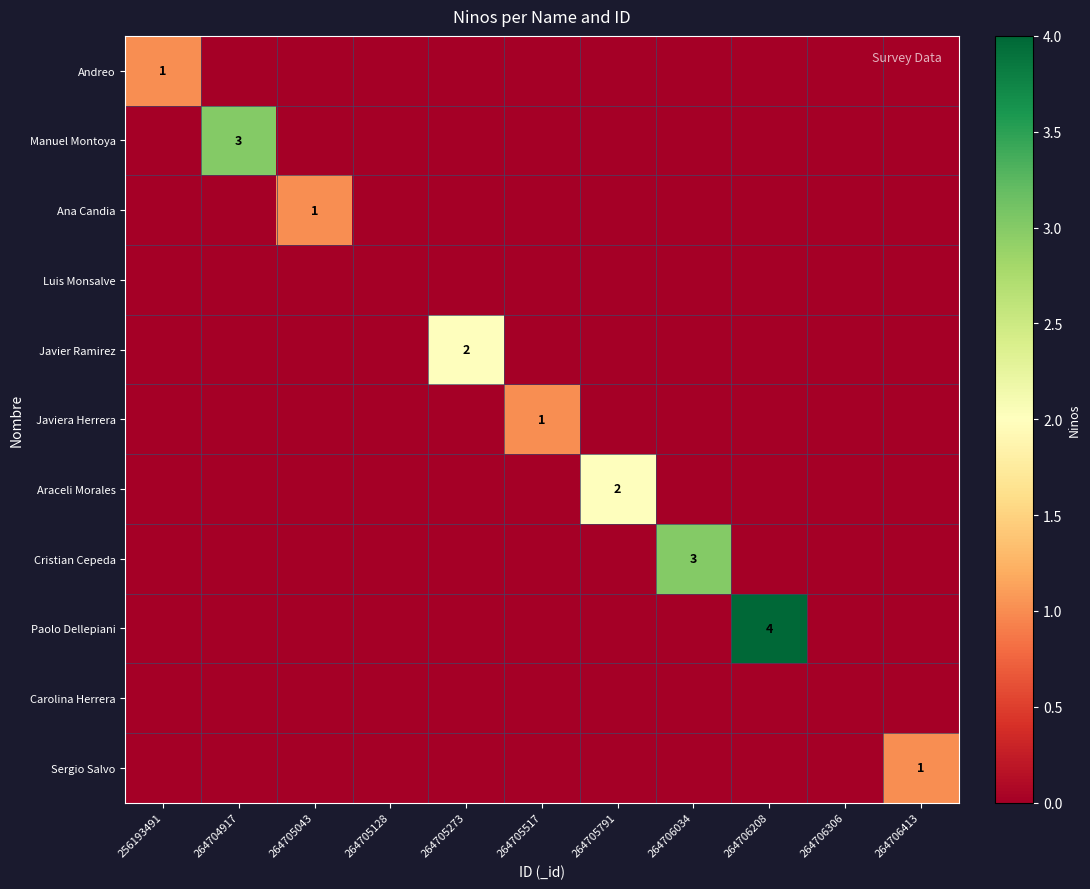

Is it true that Javiera Herrera equals 1 at 264705517?

True